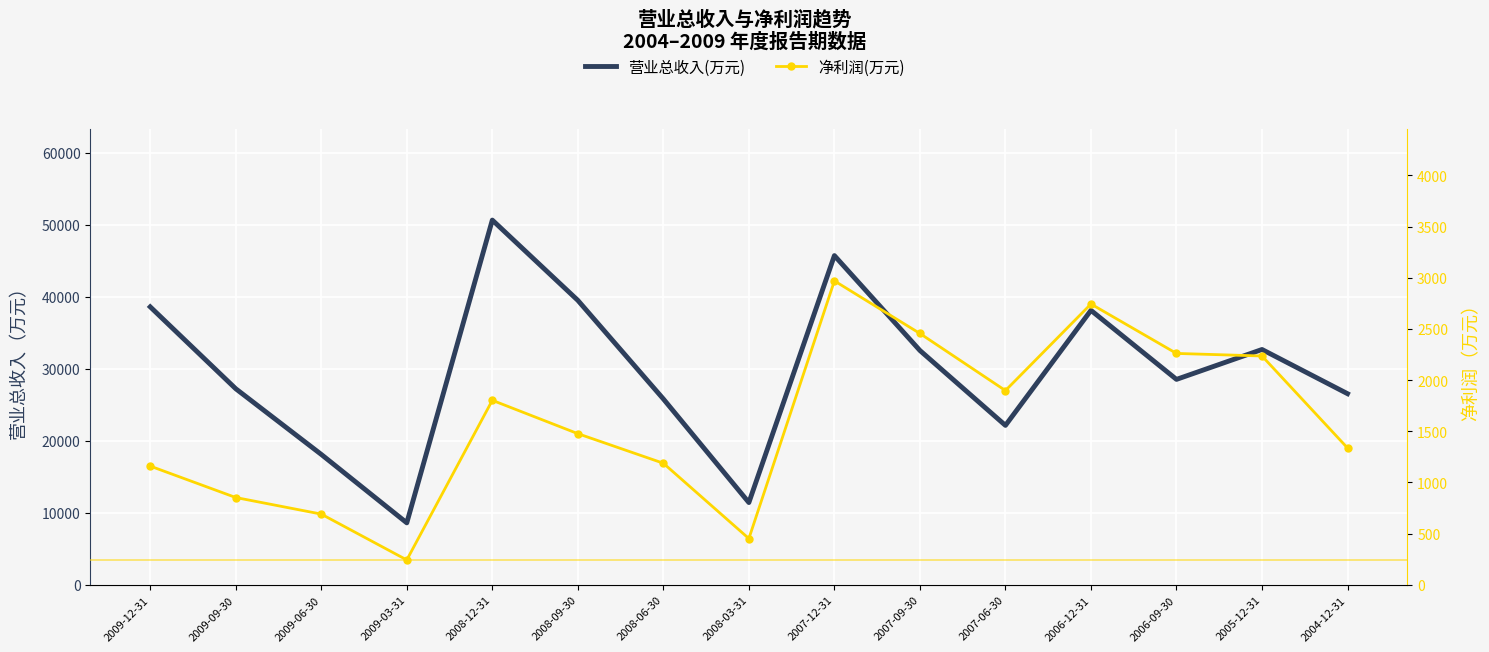

Read the 净利润(万元) value at 2008-03-31, to the nearest 10.

450